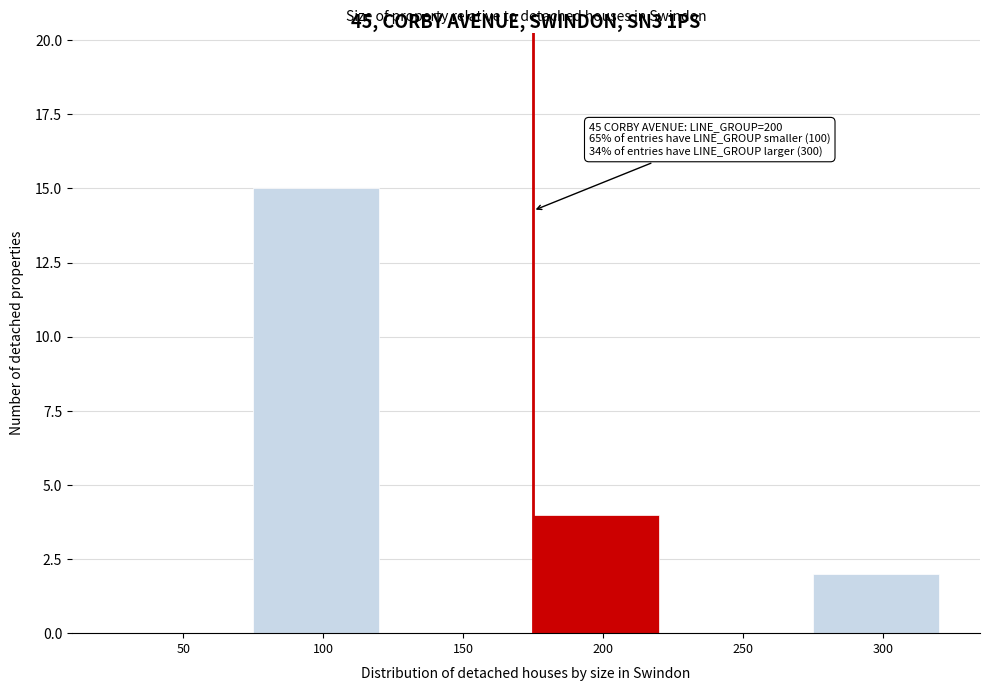

Reading left to right, list all the values displayed in this chart.

50=0	100=15	150=0	200=4	250=0	300=2